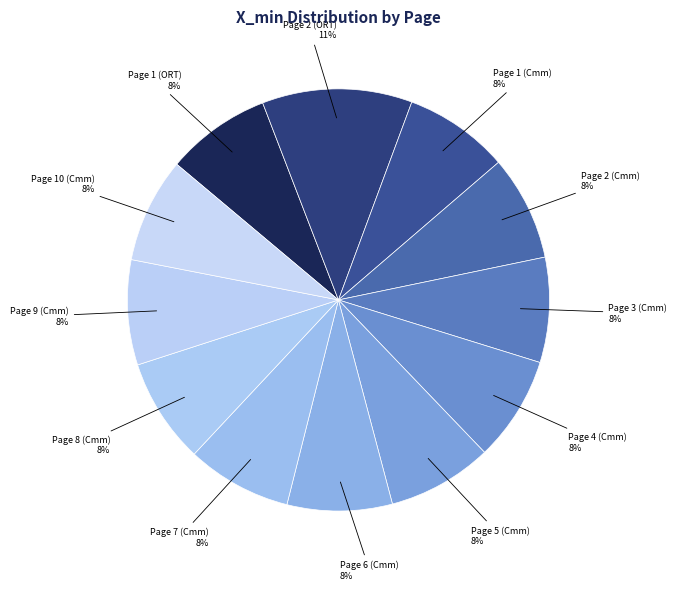

Approximately how many times larger is the value at Page 7 (Cmm) compared to Page 1 (ORT)?

1.0